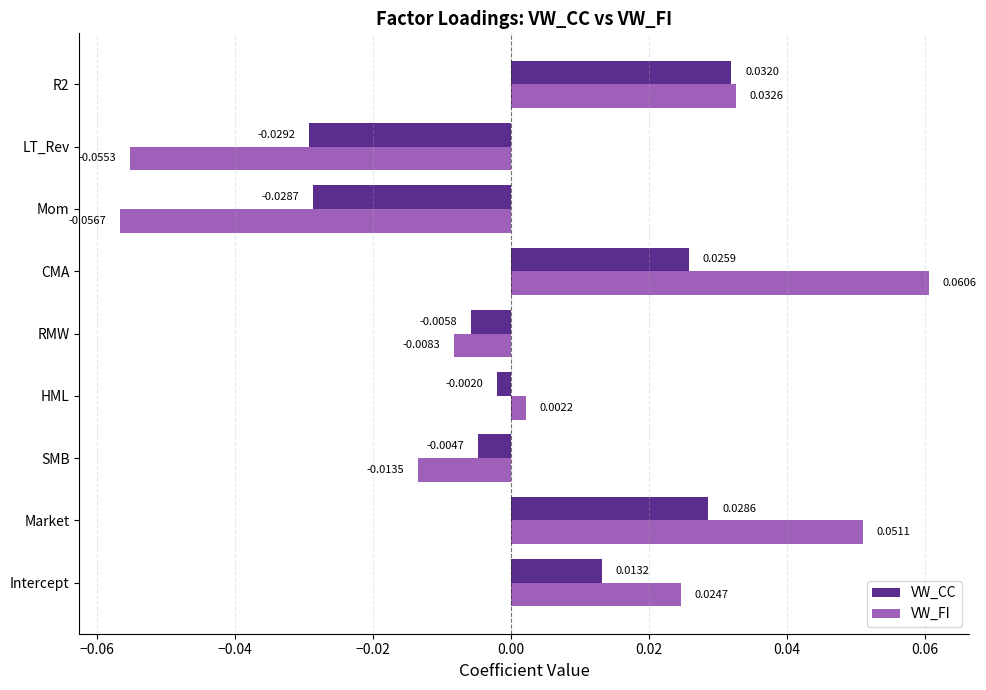

At which label does VW_FI reach its minimum?

Mom